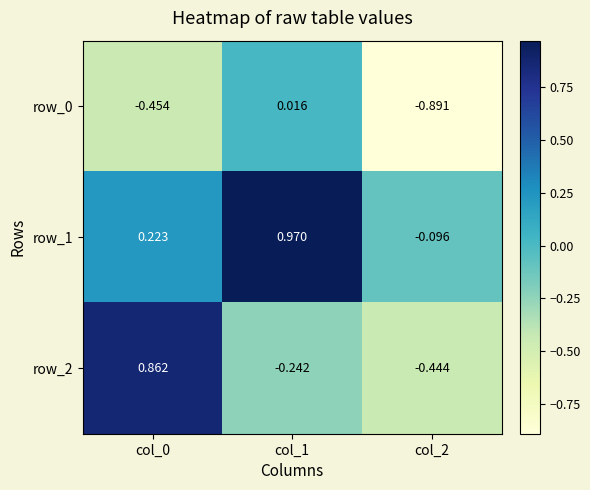

Reading left to right, transcribe all the data shown in this chart.

row_0: -0.5	0.0	-0.9
row_1: 0.2	1.0	-0.1
row_2: 0.9	-0.2	-0.4